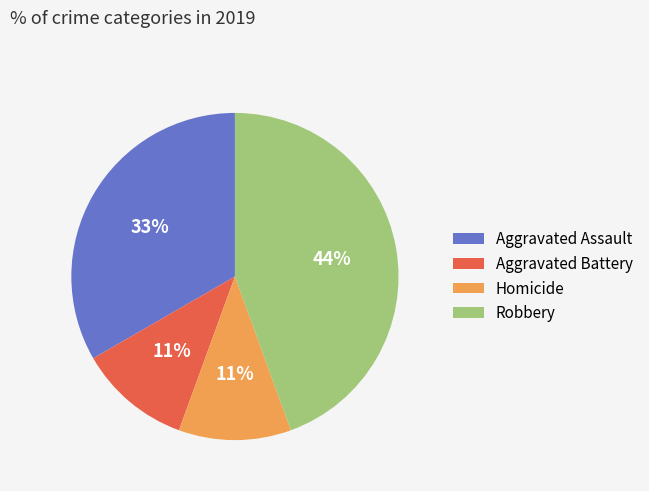

The Homicide slice represents 2% of the pie. True or false?

False